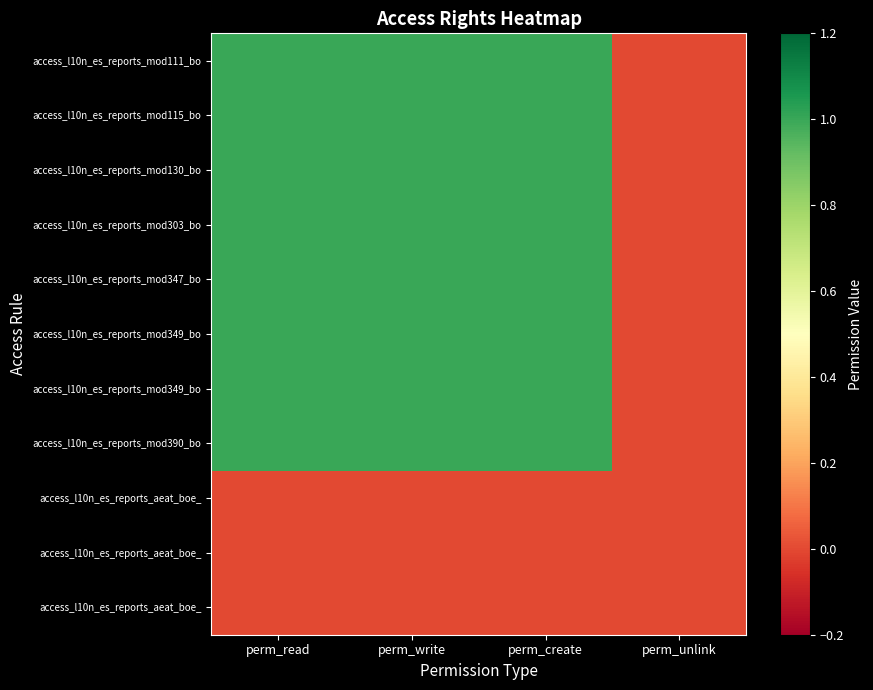

At which category is the sum across all series the highest?

perm_read